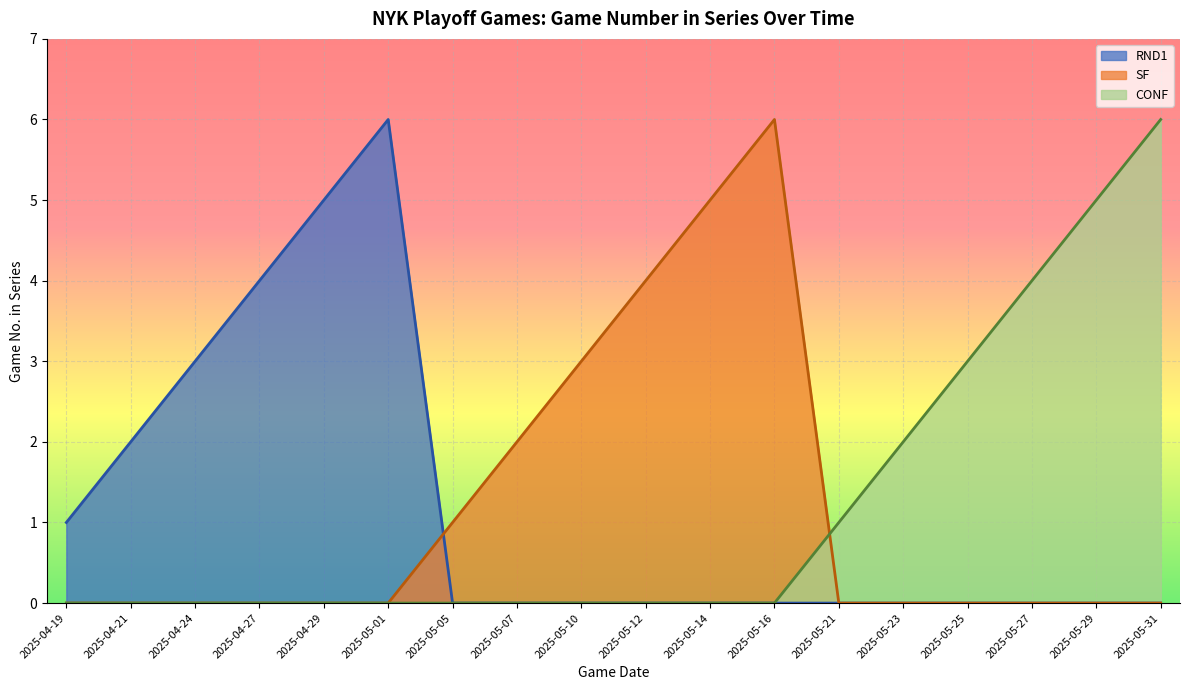

How many points are higher than both their immediate neighbors (excluding endpoints)?

2